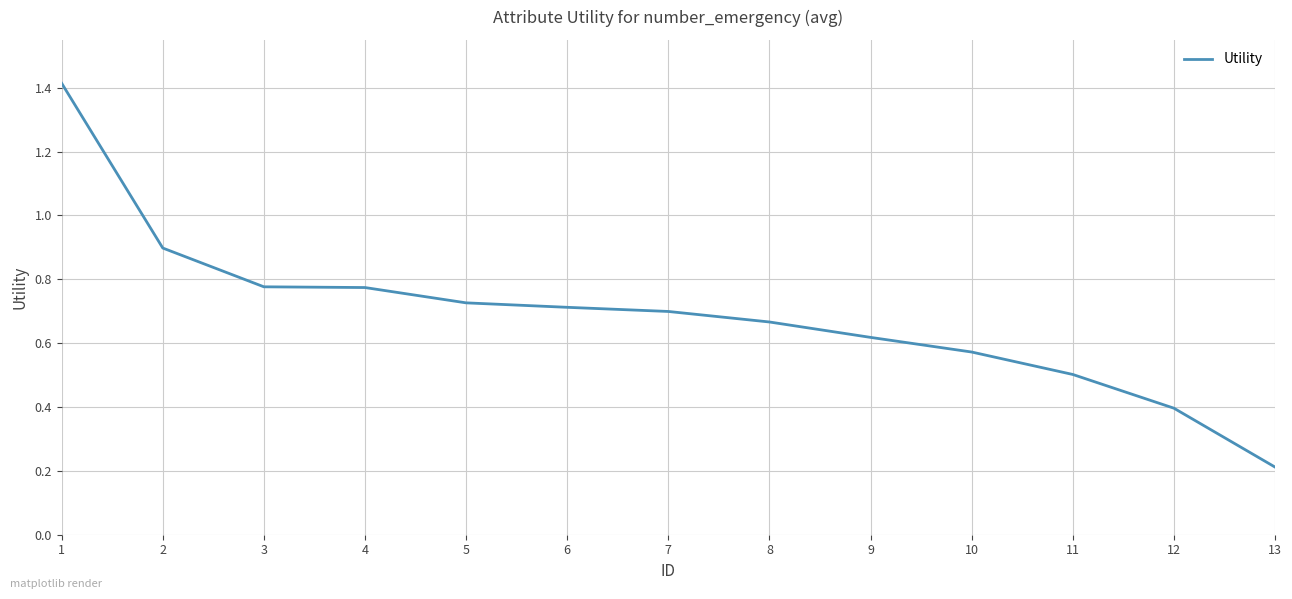

What is the change in value from 7 to 10?

-0.1